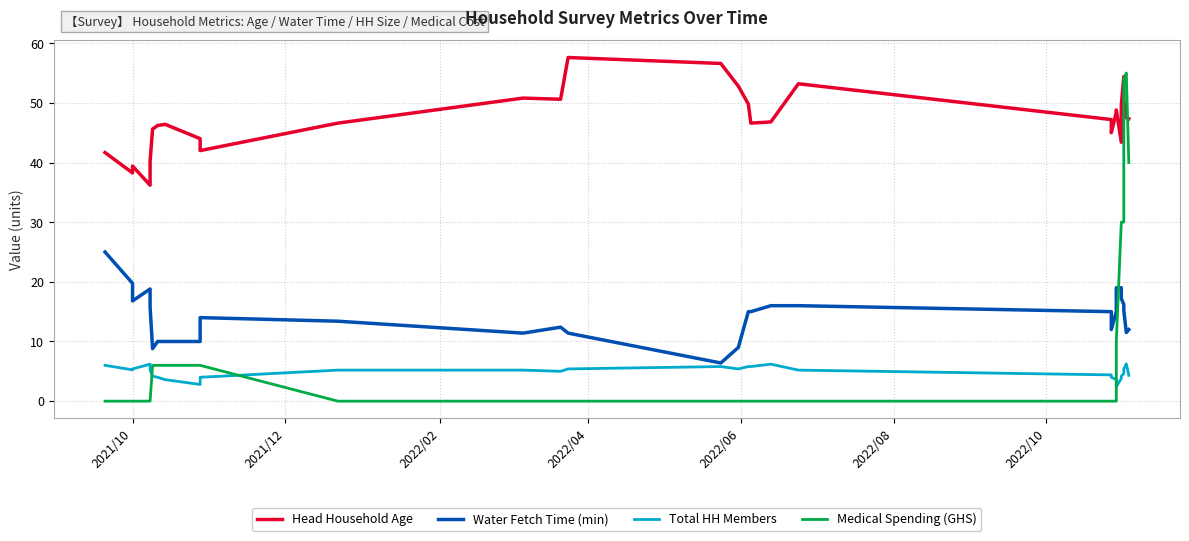

True or false: Head Household Age has more than 1 interior local peaks.

True